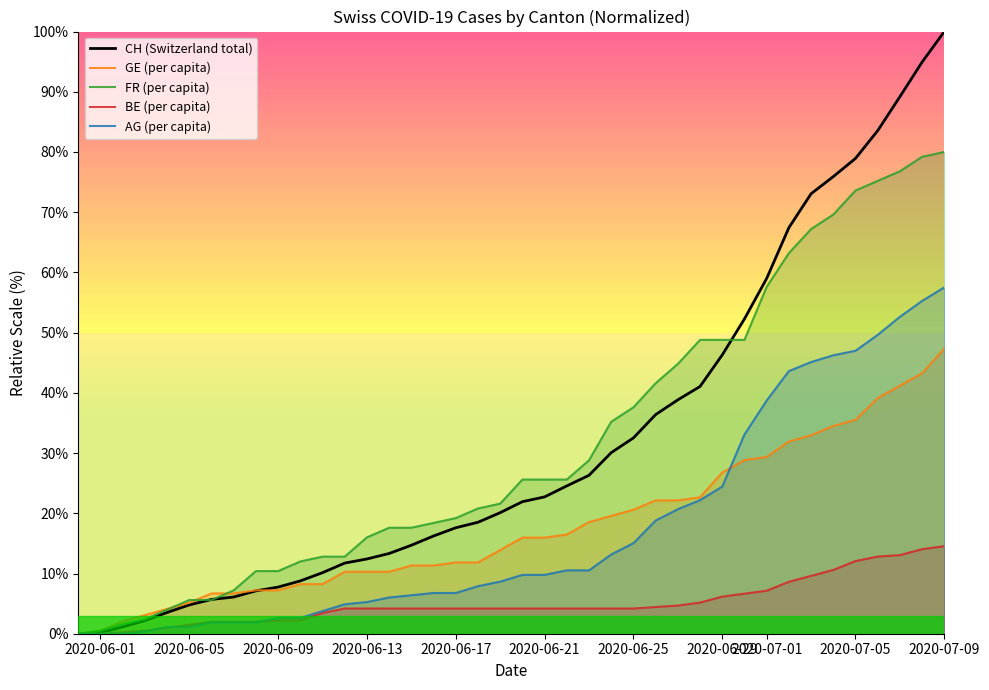

Reading right to left, extract all data points from this chart.

CH (Switzerland total): 100.0	94.9	89.2	83.5	78.9	75.9	73.1	67.4	59.0	52.3	46.3	41.1	38.8	36.4	32.5	30.1	26.3	24.5	22.7	21.9	20.1	18.5	17.6	16.2	14.7	13.3	12.4	11.7	10.1	8.8	7.7	7.1	6.1	5.7	4.8	3.5	2.2	1.1	0.2	0.0
GE (per capita): 47.4	43.2	41.2	39.1	35.5	34.5	32.9	31.9	29.3	28.8	26.8	22.7	22.1	22.1	20.6	19.6	18.5	16.5	16.0	16.0	13.9	11.8	11.8	11.3	11.3	10.3	10.3	10.3	8.2	8.2	7.2	7.2	6.7	6.7	5.1	4.1	3.1	2.1	0.5	0.0
FR (per capita): 80.0	79.2	76.8	75.2	73.6	69.6	67.2	63.2	57.6	48.8	48.8	48.8	44.8	41.6	37.6	35.2	28.8	25.6	25.6	25.6	21.6	20.8	19.2	18.4	17.6	17.6	16.0	12.8	12.8	12.0	10.4	10.4	7.2	5.6	5.6	4.0	2.4	1.6	0.5	0.0
BE (per capita): 14.5	14.0	13.1	12.8	12.1	10.6	9.6	8.6	7.1	6.7	6.2	5.2	4.7	4.4	4.2	4.2	4.2	4.2	4.2	4.2	4.2	4.2	4.2	4.2	4.2	4.2	4.2	4.2	3.4	2.2	2.2	2.0	2.0	2.0	1.5	1.0	0.5	0.2	0.0	0.0
AG (per capita): 57.5	55.3	52.6	49.6	47.0	46.2	45.1	43.6	38.7	33.1	24.4	22.2	20.7	18.8	15.0	13.2	10.5	10.5	9.8	9.8	8.6	7.9	6.8	6.8	6.4	6.0	5.3	4.9	3.8	2.6	2.6	1.9	1.9	1.9	1.1	1.1	0.4	0.0	0.0	0.0